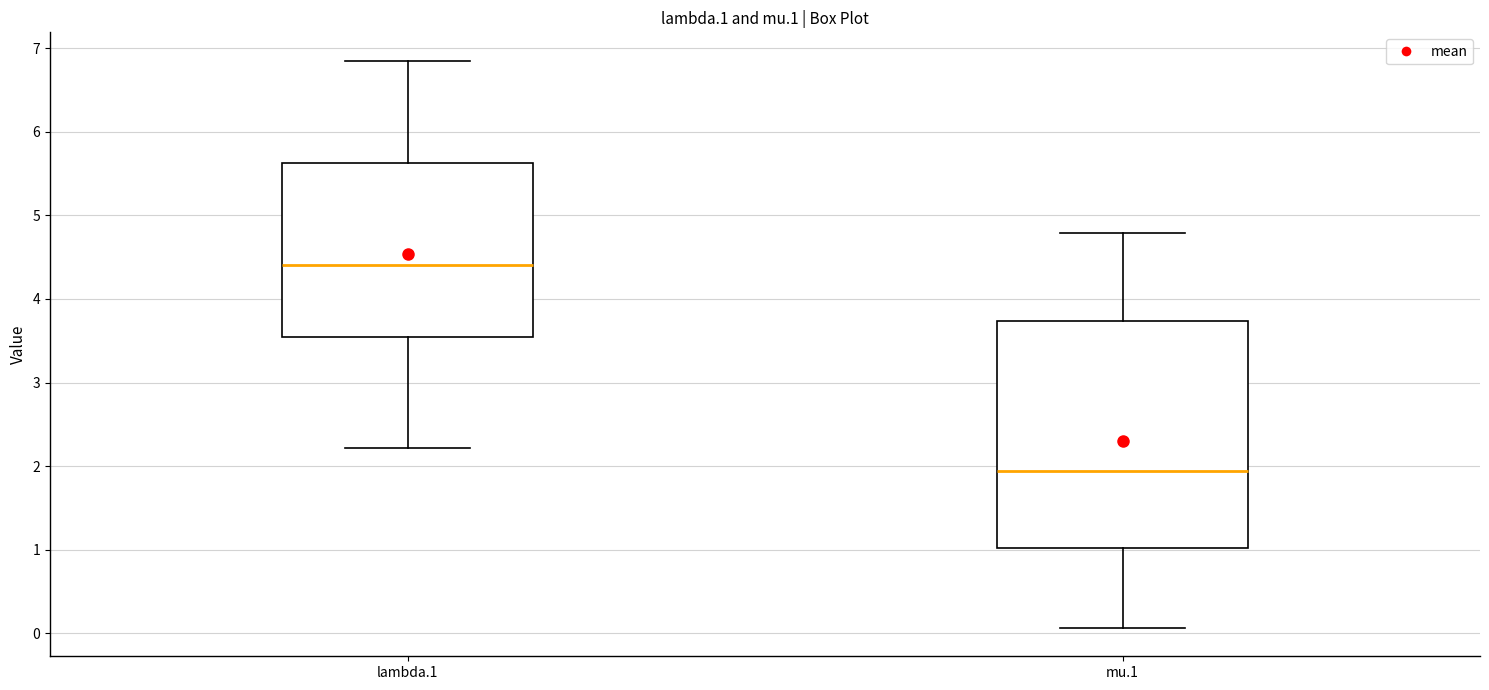

Where does the upper whisker of the box for mu.1 end on the y-axis? The values are not printed on the chart, so give them approximately, as read against the axis.

4.8